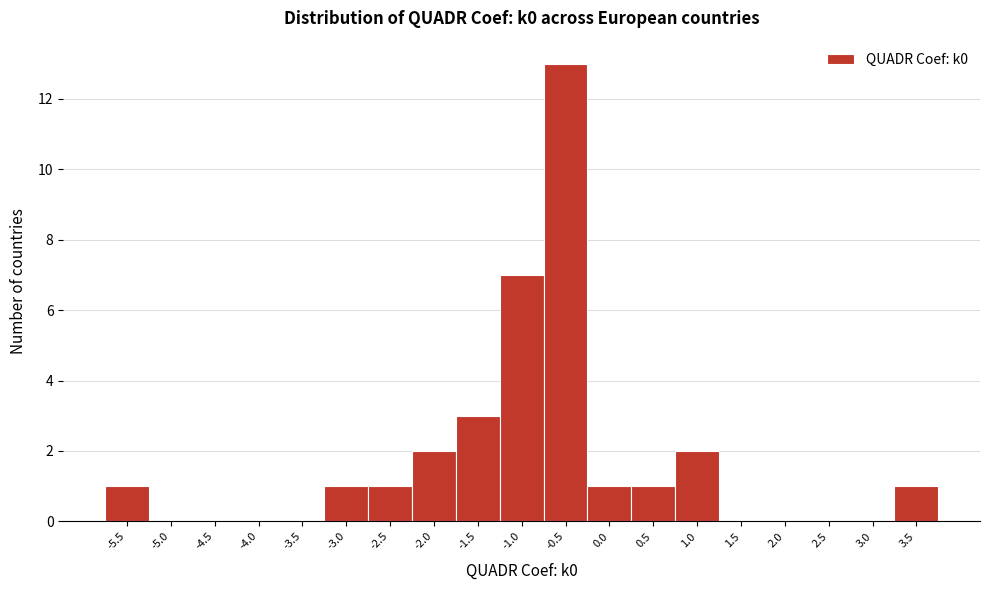

Reading left to right, extract all data points from this chart.

-5.5=1	-5.0=0	-4.5=0	-4.0=0	-3.5=0	-3.0=1	-2.5=1	-2.0=2	-1.5=3	-1.0=7	-0.5=13	0.0=1	0.5=1	1.0=2	1.5=0	2.0=0	2.5=0	3.0=0	3.5=1